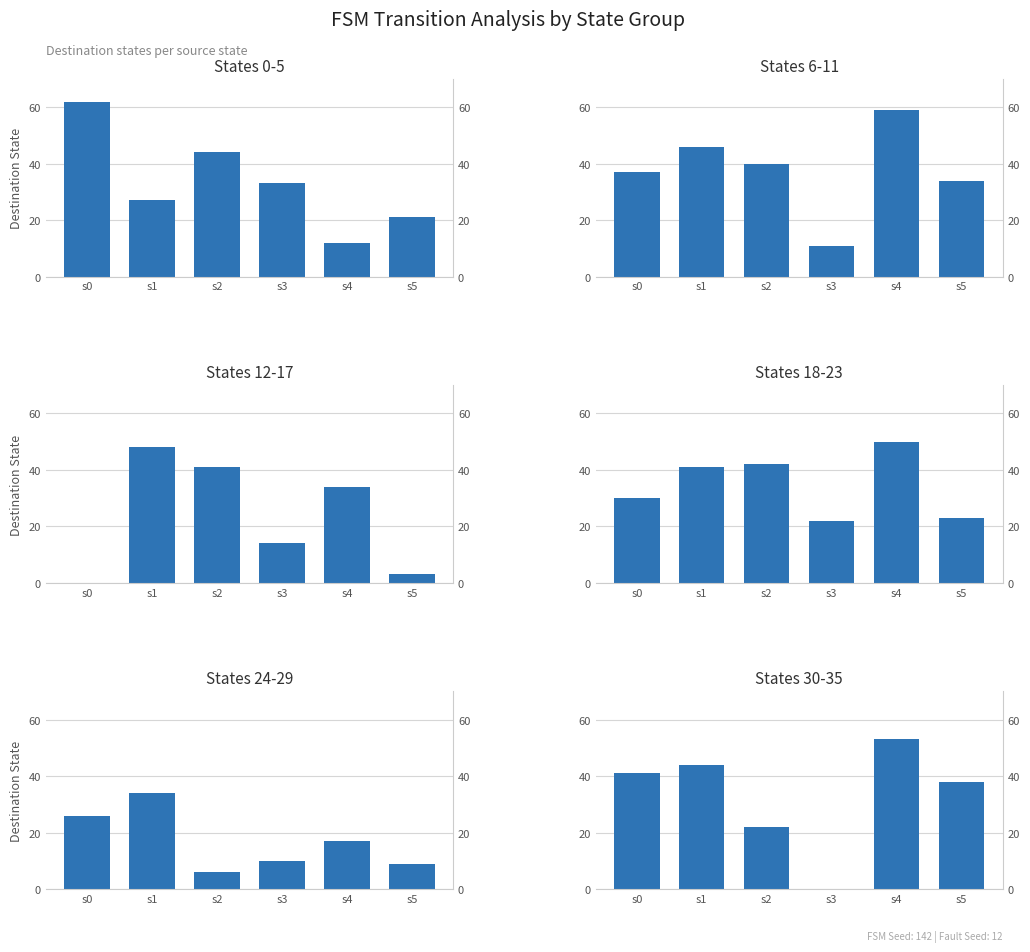

What is the difference between the States 18-23 values at s0 and s4?

20